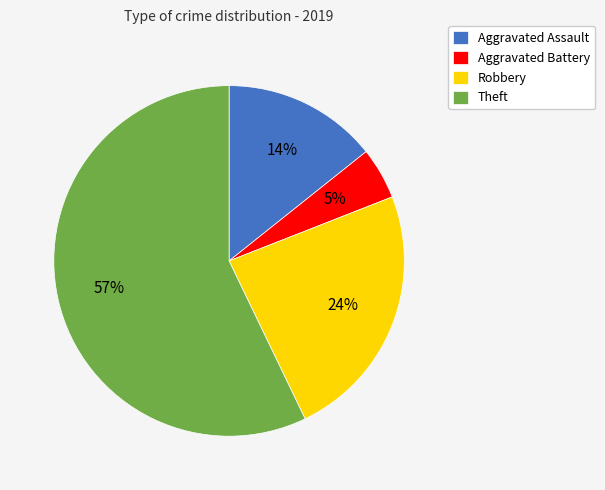

Rank the categories by value from lowest to highest.

Aggravated Battery, Aggravated Assault, Robbery, Theft